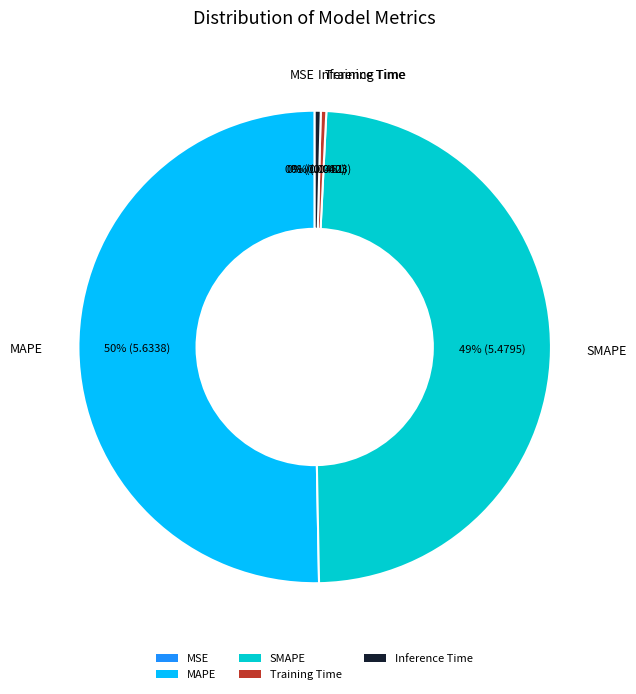

Which has a higher value, SMAPE or MAPE?

MAPE